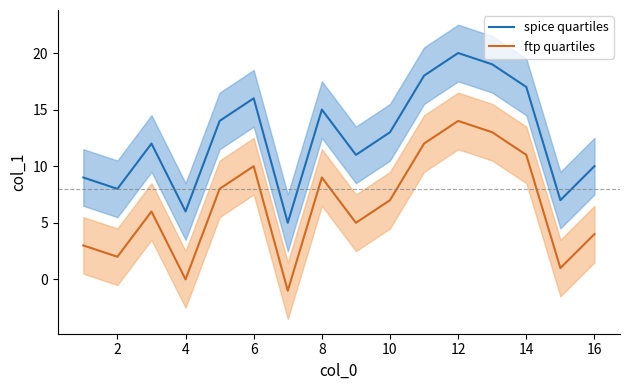

Is it true that spice quartiles equals 7 at 18?

False